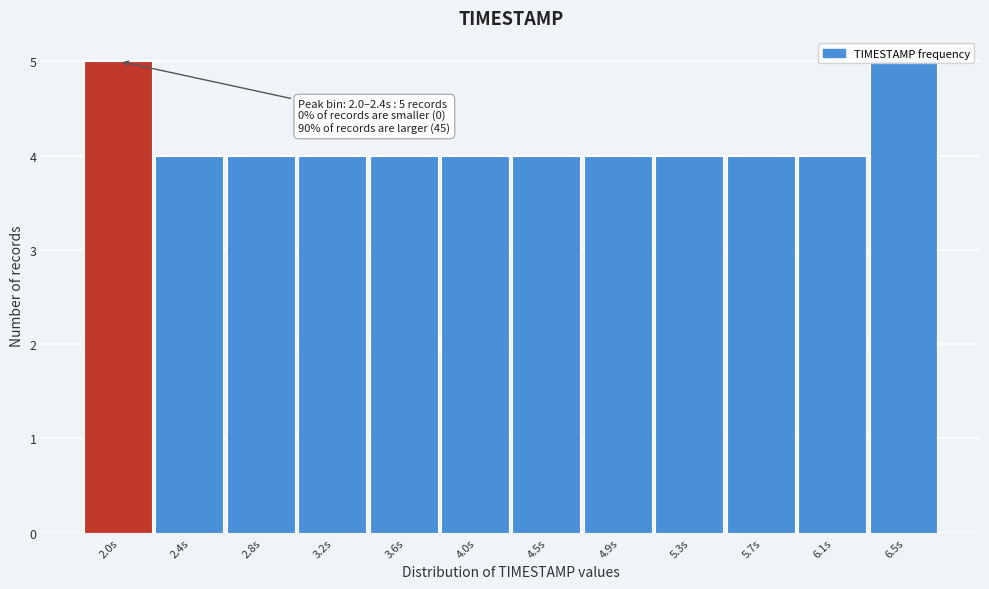

What is the sum of all values?

50